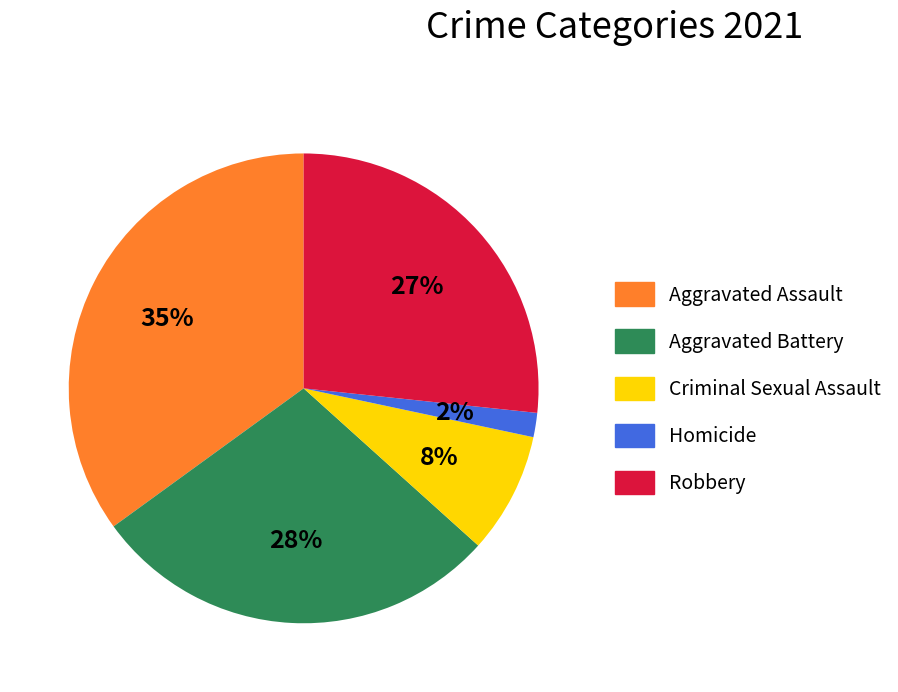

Do Aggravated Assault and Robbery together represent more than half of the pie?

Yes